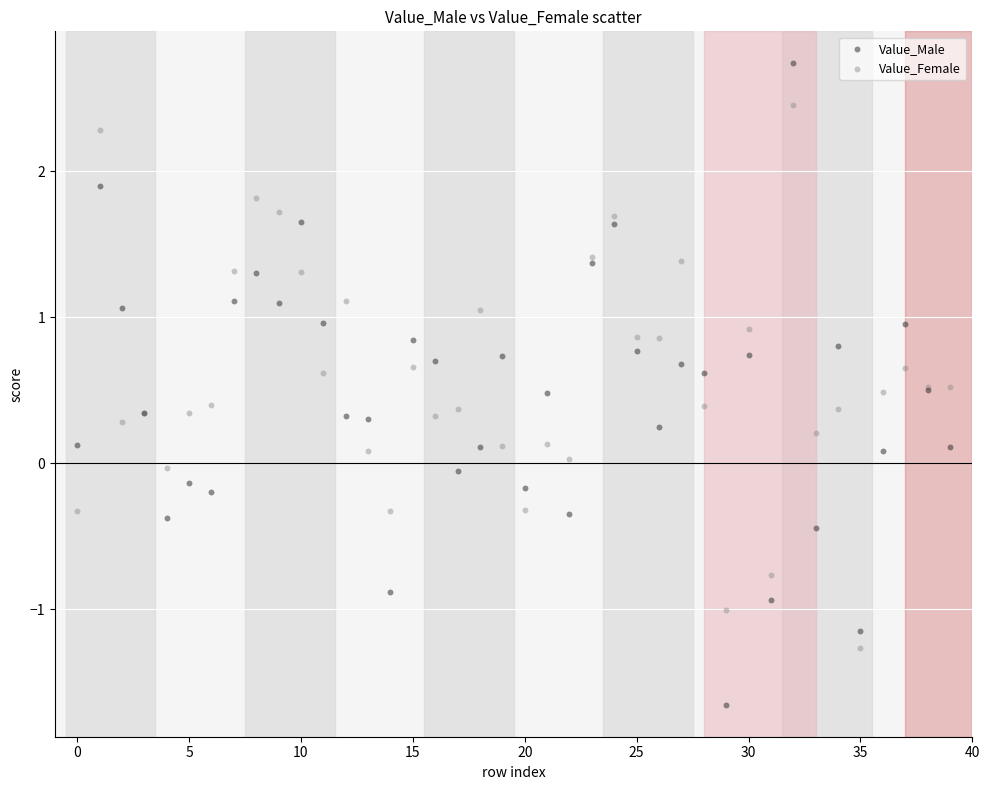

Which series has the largest Y range (max minus min)?

Value_Male